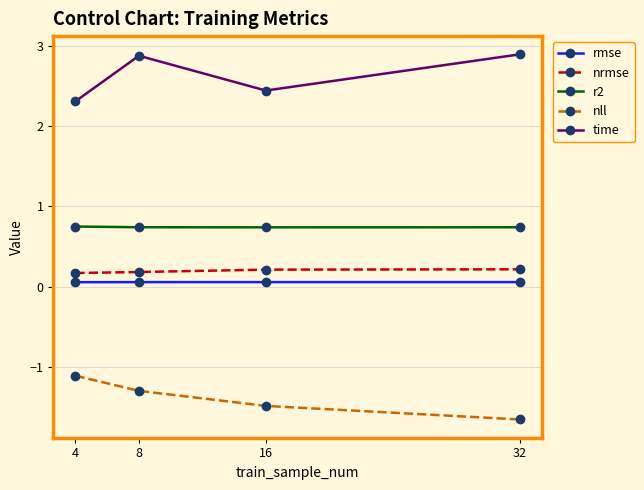

True or false: time and r2 cross at least once.

False